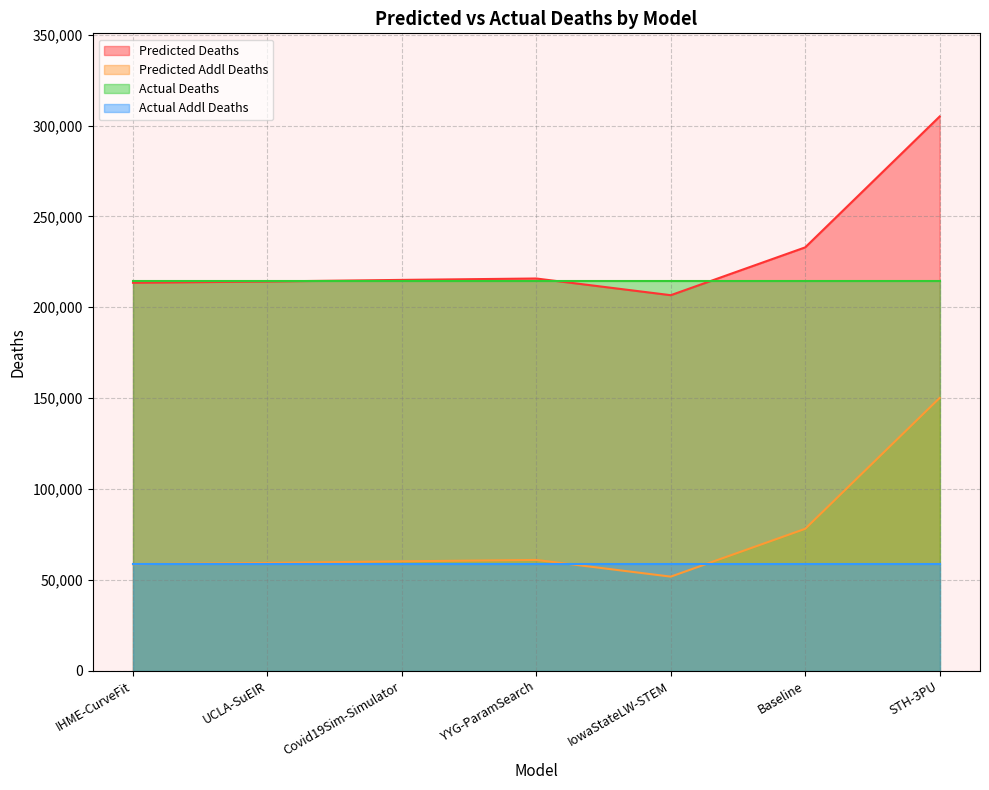

Which series has the largest total across all categories?

Predicted Deaths